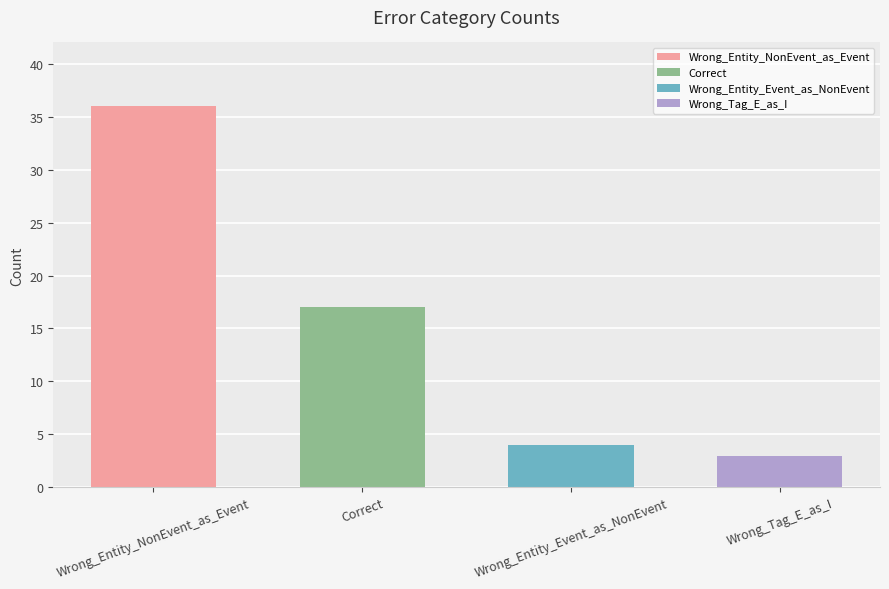

What is the greatest value displayed?

36